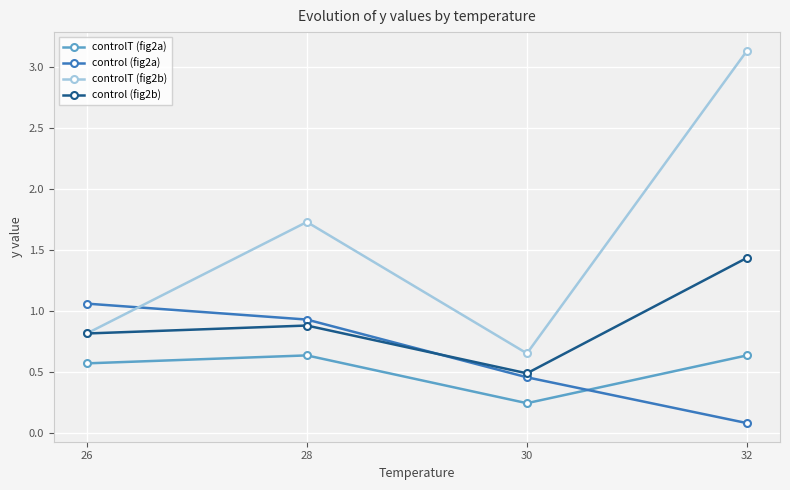

Which label corresponds to the smallest value in the chart?

32